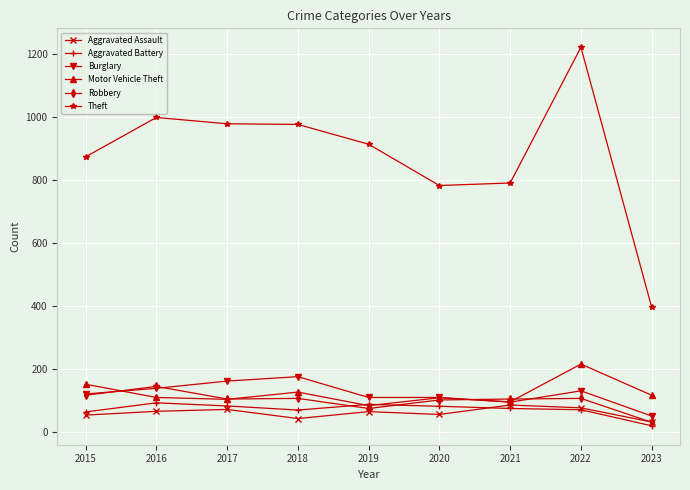

True or false: Theft and Aggravated Assault cross at least once.

False